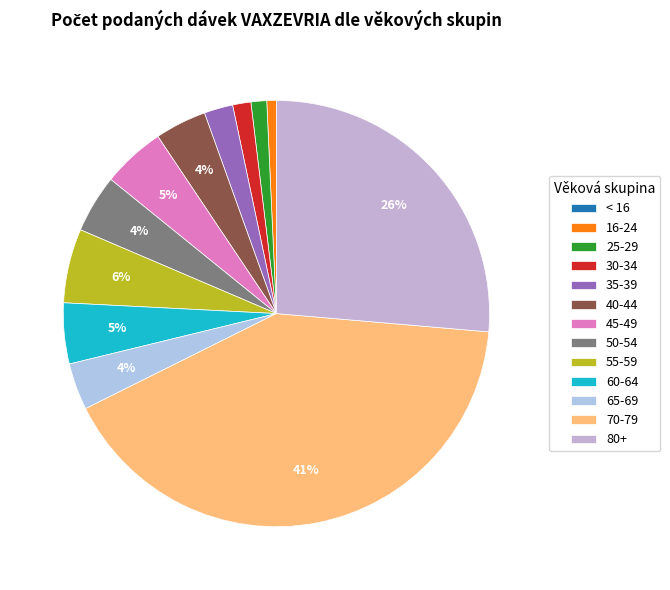

To the nearest percent, what is the combined percentage of 35-39 and 40-44?

6%